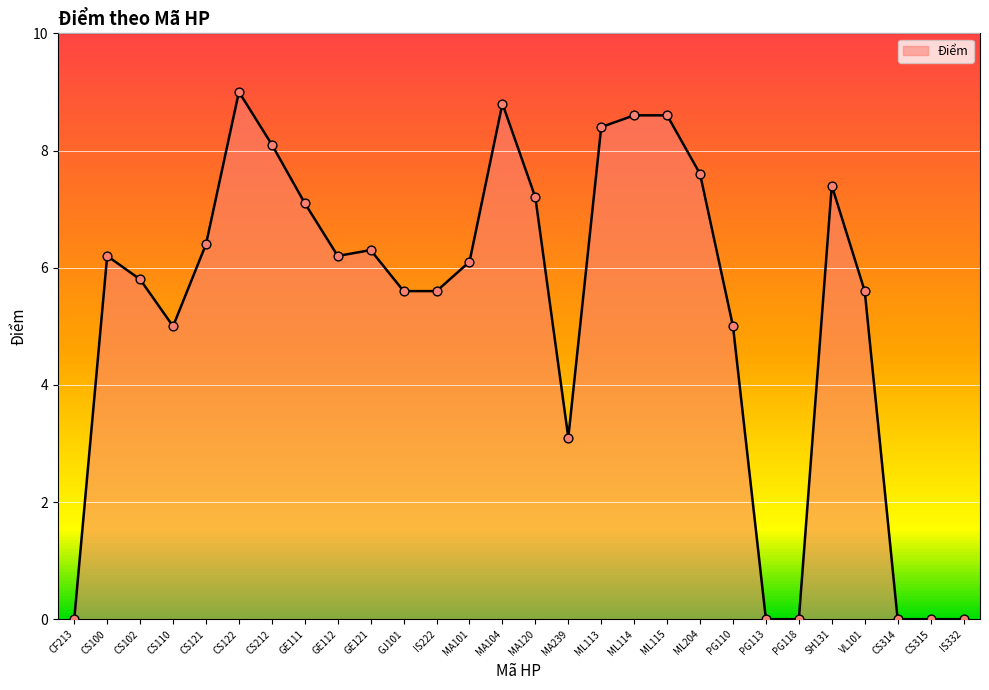

Between ML115 and GE121, which is larger?

ML115